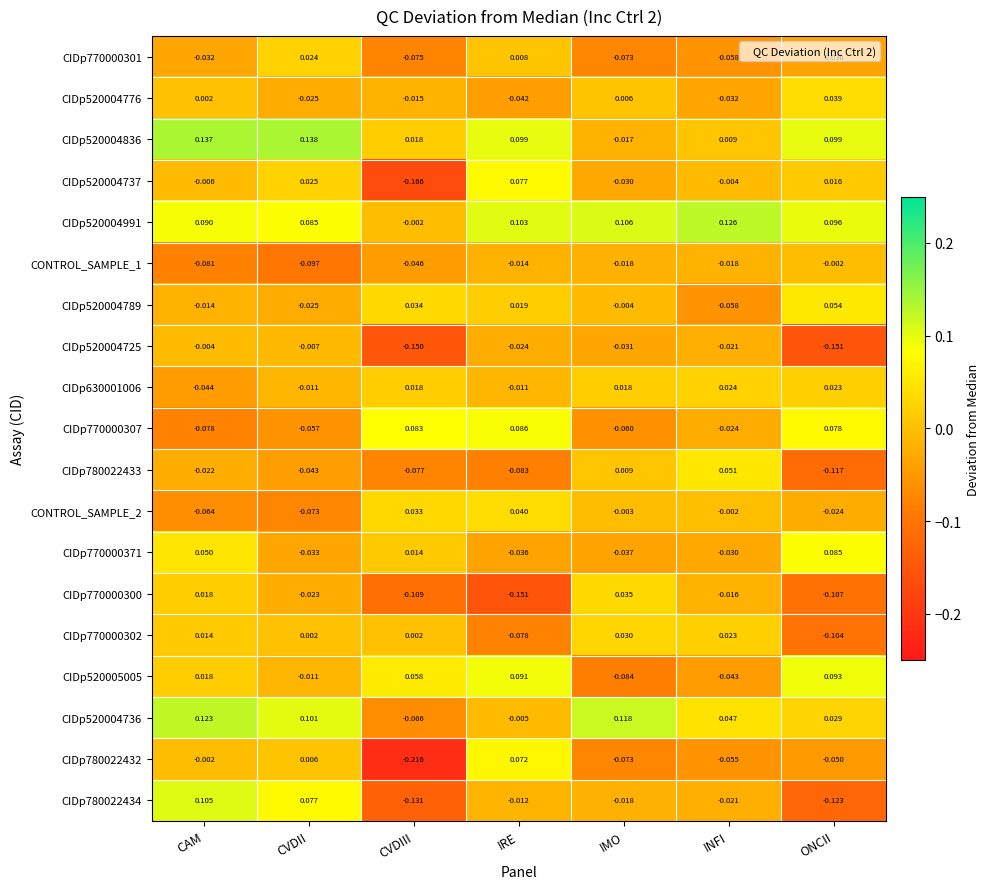

Which category has the lowest value across all series?

CVDIII